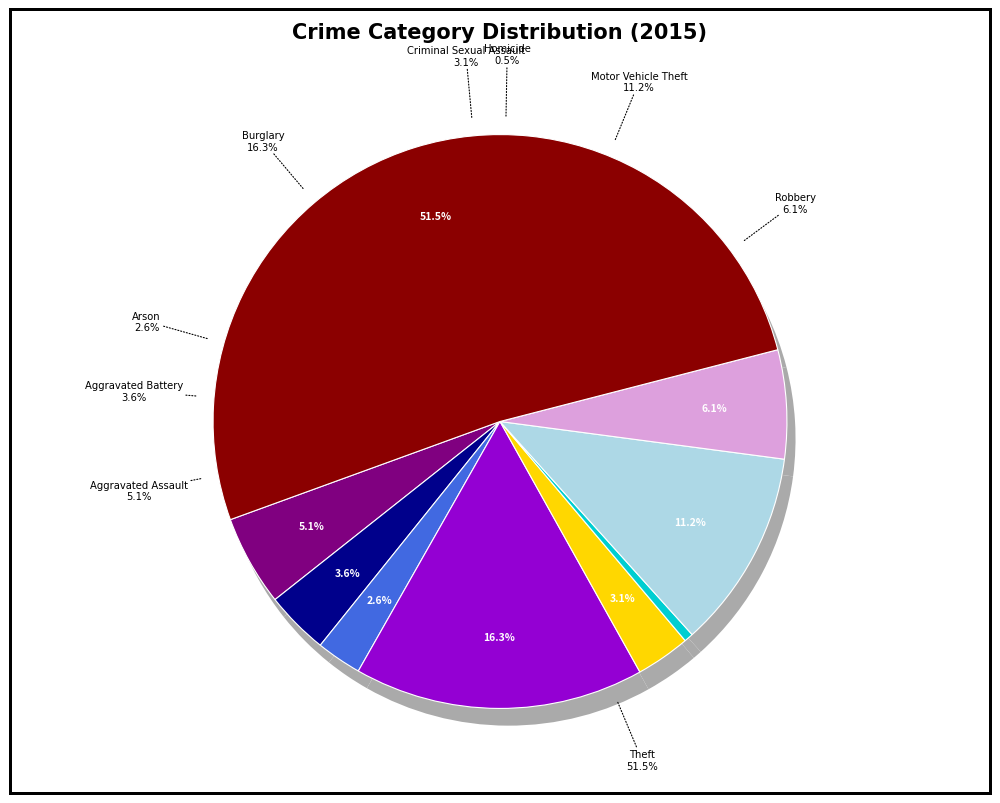

Count the number of slices in the pie.

9